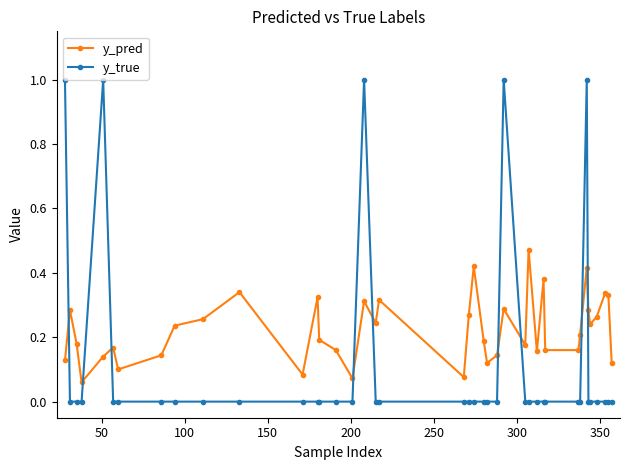

True or false: y_true and y_pred intersect in this chart.

True